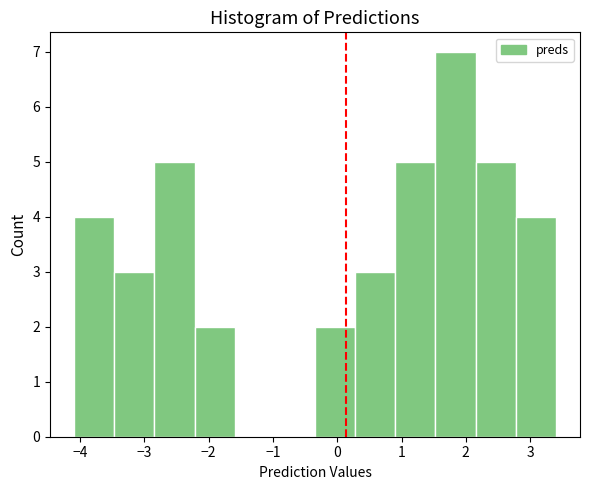

Reading left to right, transcribe this chart: for each bar, give the range it covers on the x-axis and its height. Neither the bar edges nor the heights are printed on the chart, so give them approximately, as read against the axes.

-4.1 to -3.5: 4
-3.5 to -2.8: 3
-2.8 to -2.2: 5
-2.2 to -1.6: 2
-1.6 to -1.0: 0
-1.0 to -0.3: 0
-0.3 to 0.3: 2
0.3 to 0.9: 3
0.9 to 1.5: 5
1.5 to 2.2: 7
2.2 to 2.8: 5
2.8 to 3.4: 4